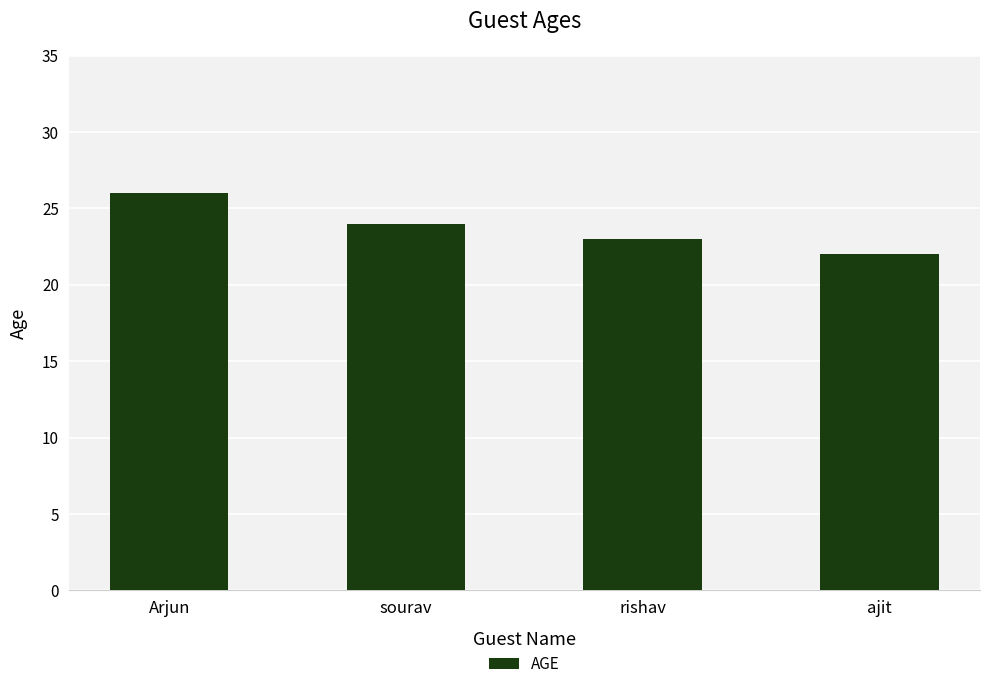

Rank the categories by value from highest to lowest.

Arjun, sourav, rishav, ajit